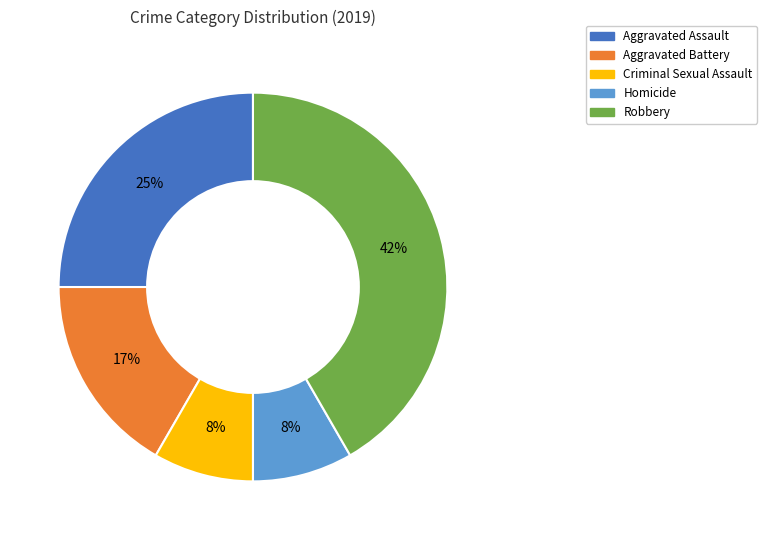

Does Aggravated Battery account for over 50% of the chart?

No